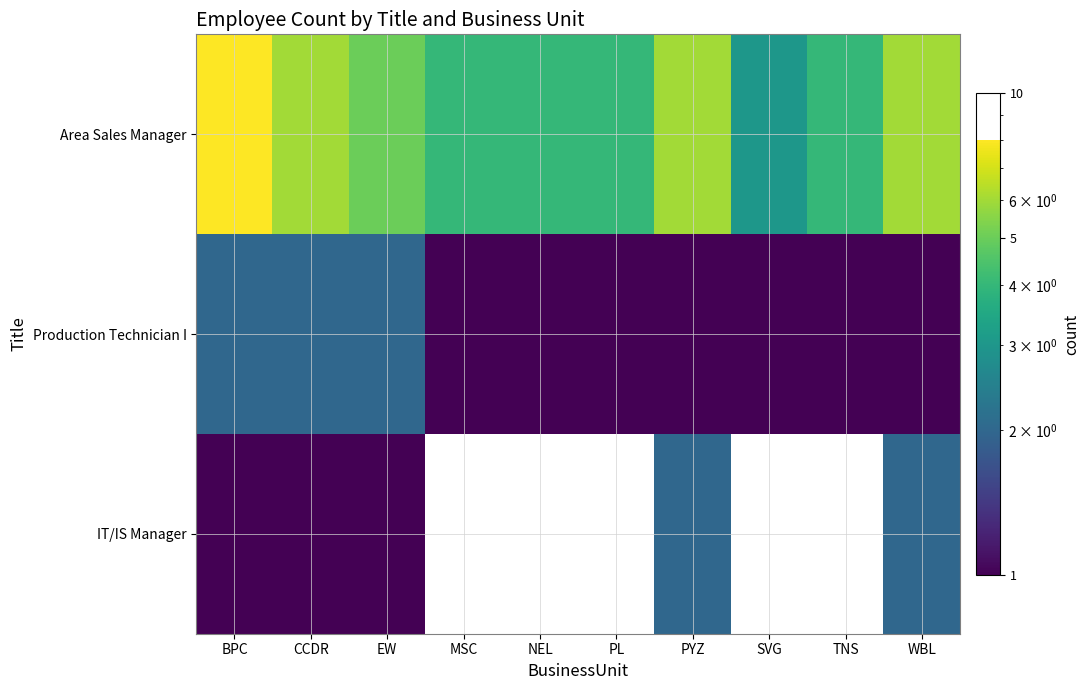

Between MSC and WBL, which is larger?

WBL